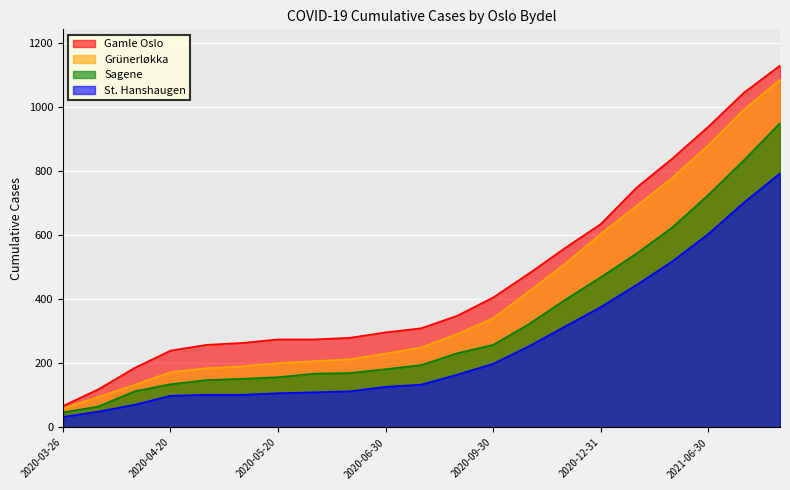

At how many categories does at least one series exceed 526?

7